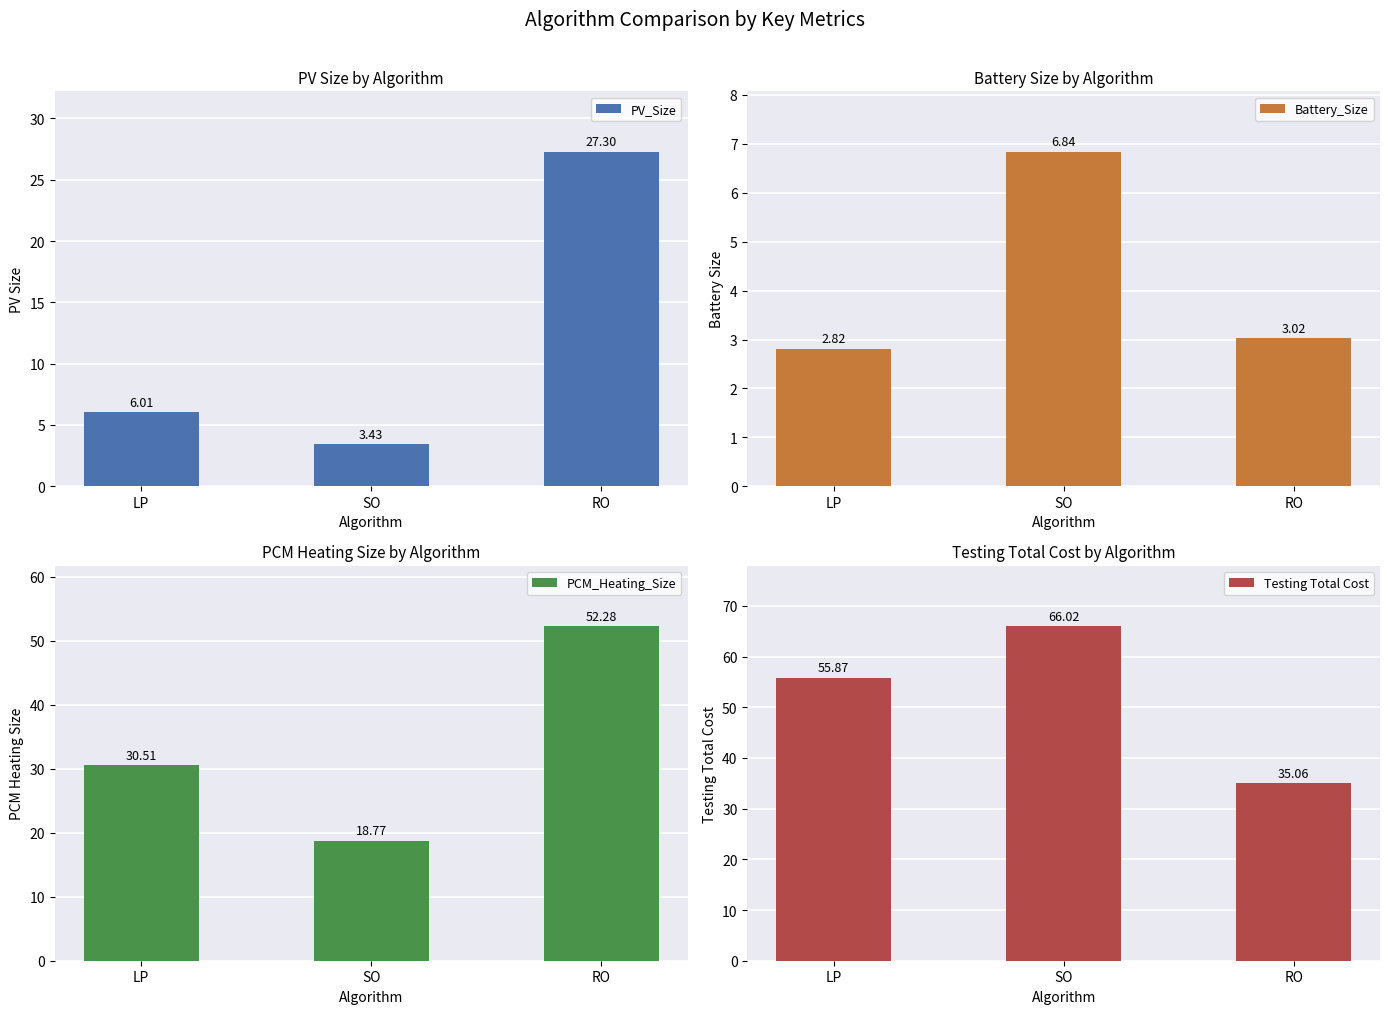

At which category does the chart reach its peak across all series?

SO